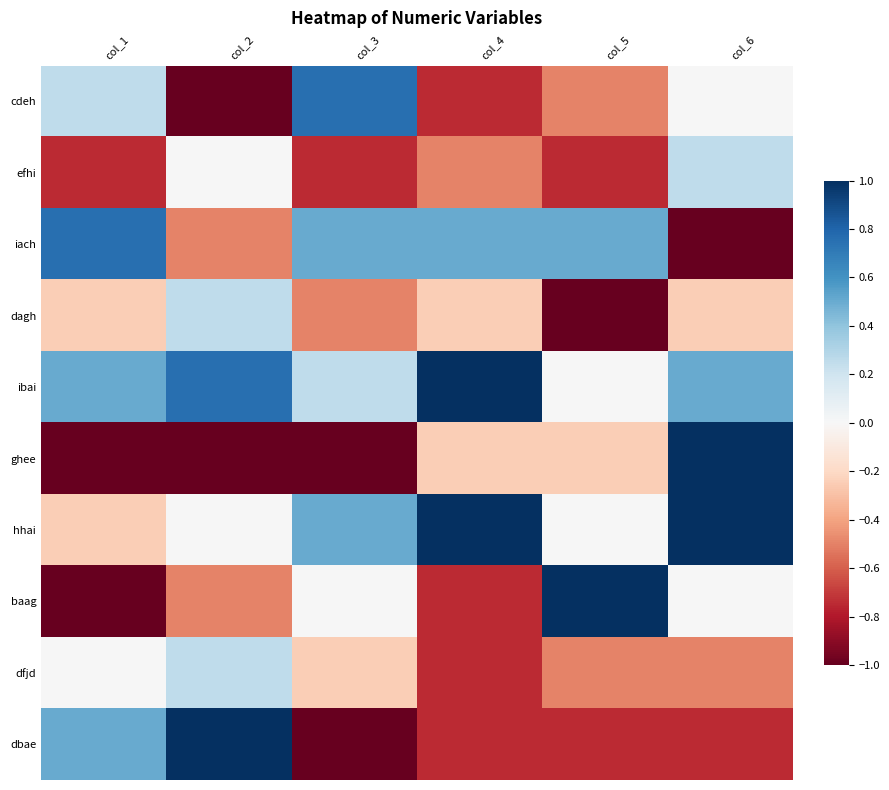

Which has a higher value, col_2 or col_5?

col_5